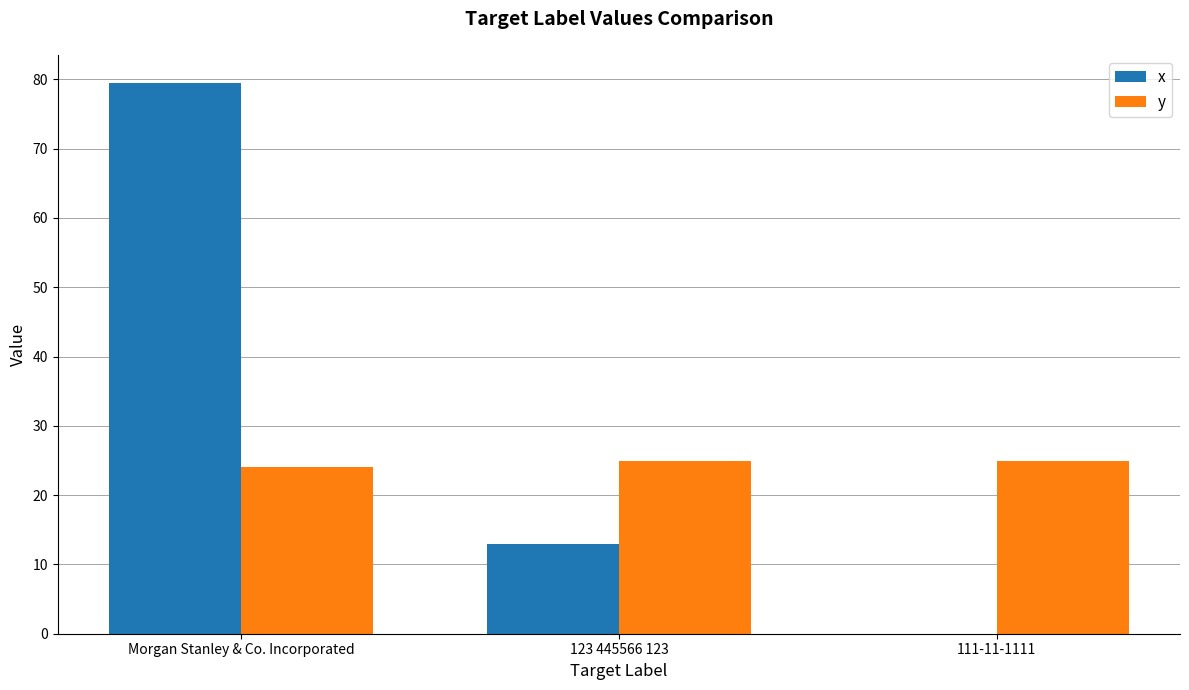

At which category is the sum across all series the highest?

Morgan Stanley & Co. Incorporated